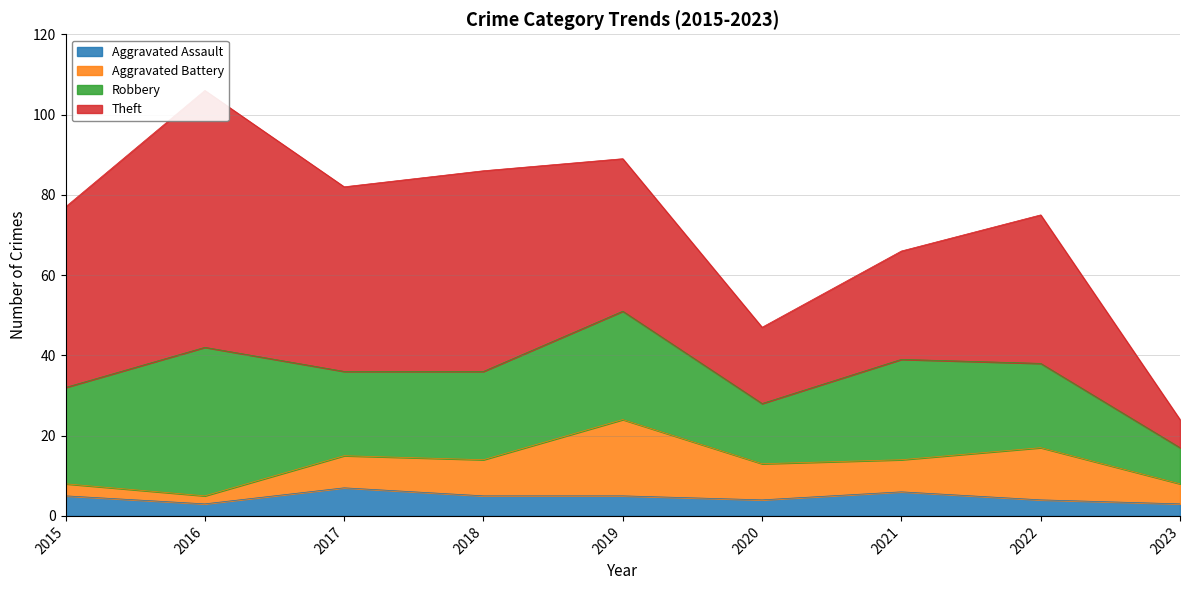

What is the sum of the Aggravated Battery values at 2021 and 2019?

27